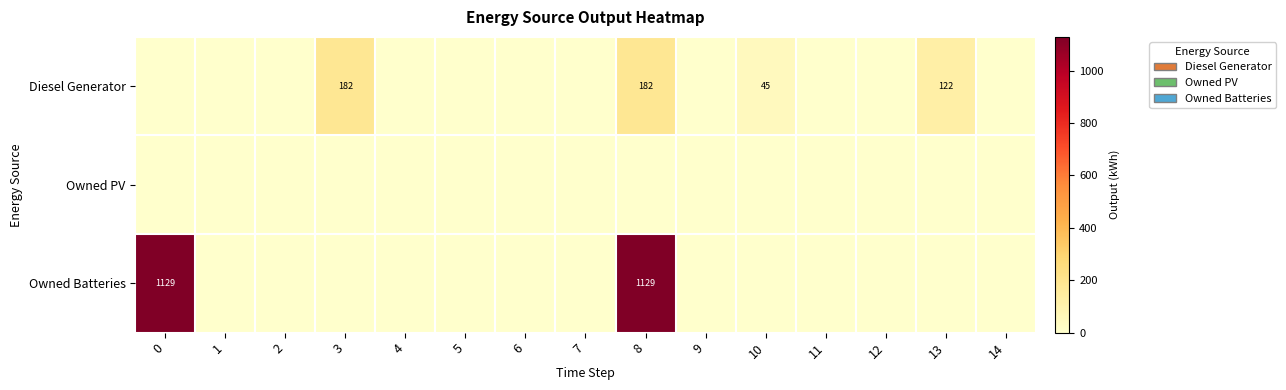

Is it true that Owned Batteries equals 2019 at 0?

False